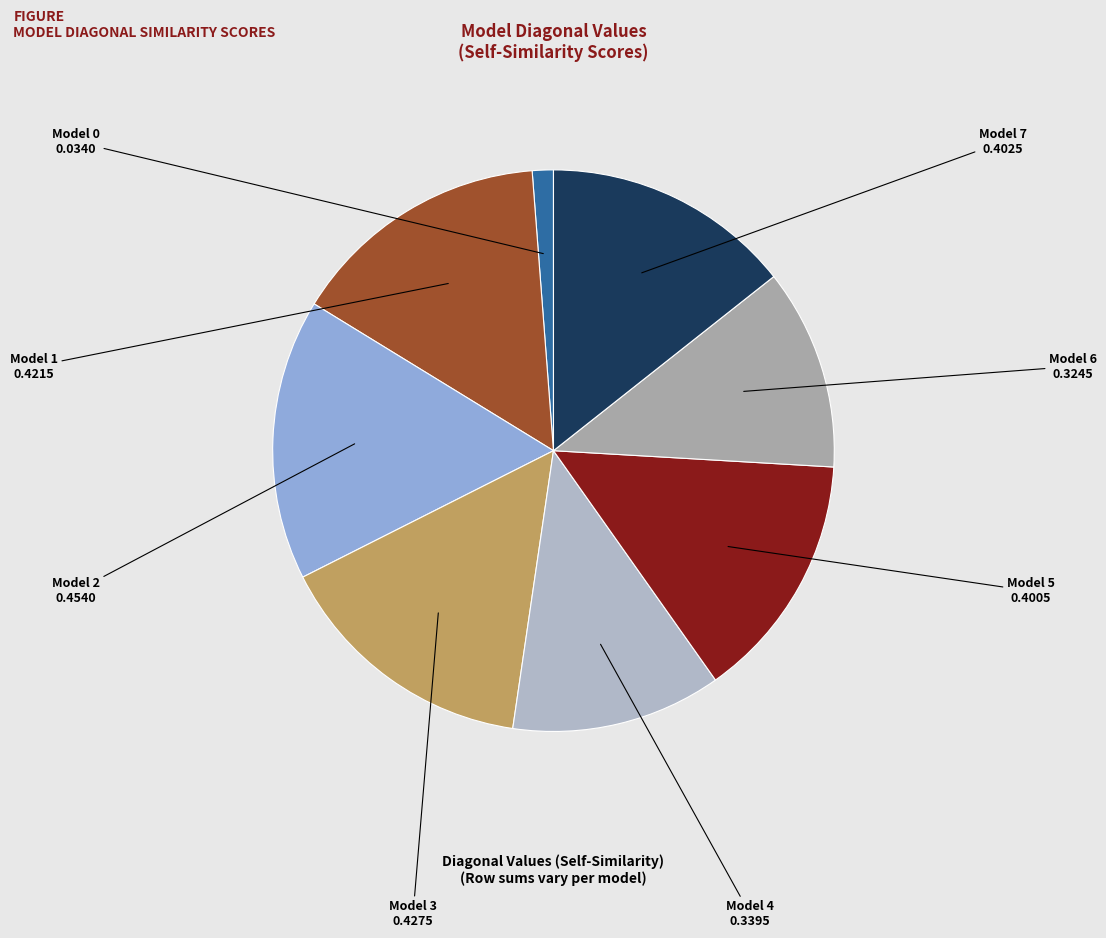

Which has a higher value, Model 3 or Model 4?

Model 3